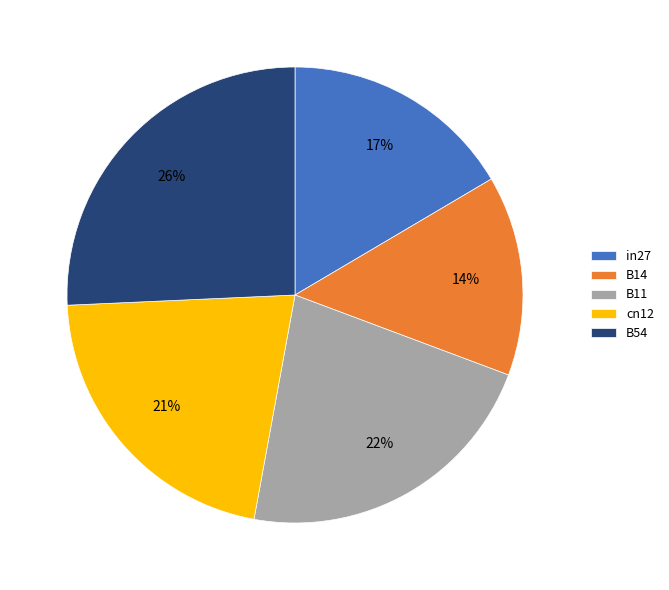

Does B54 represent more than half of the total?

No